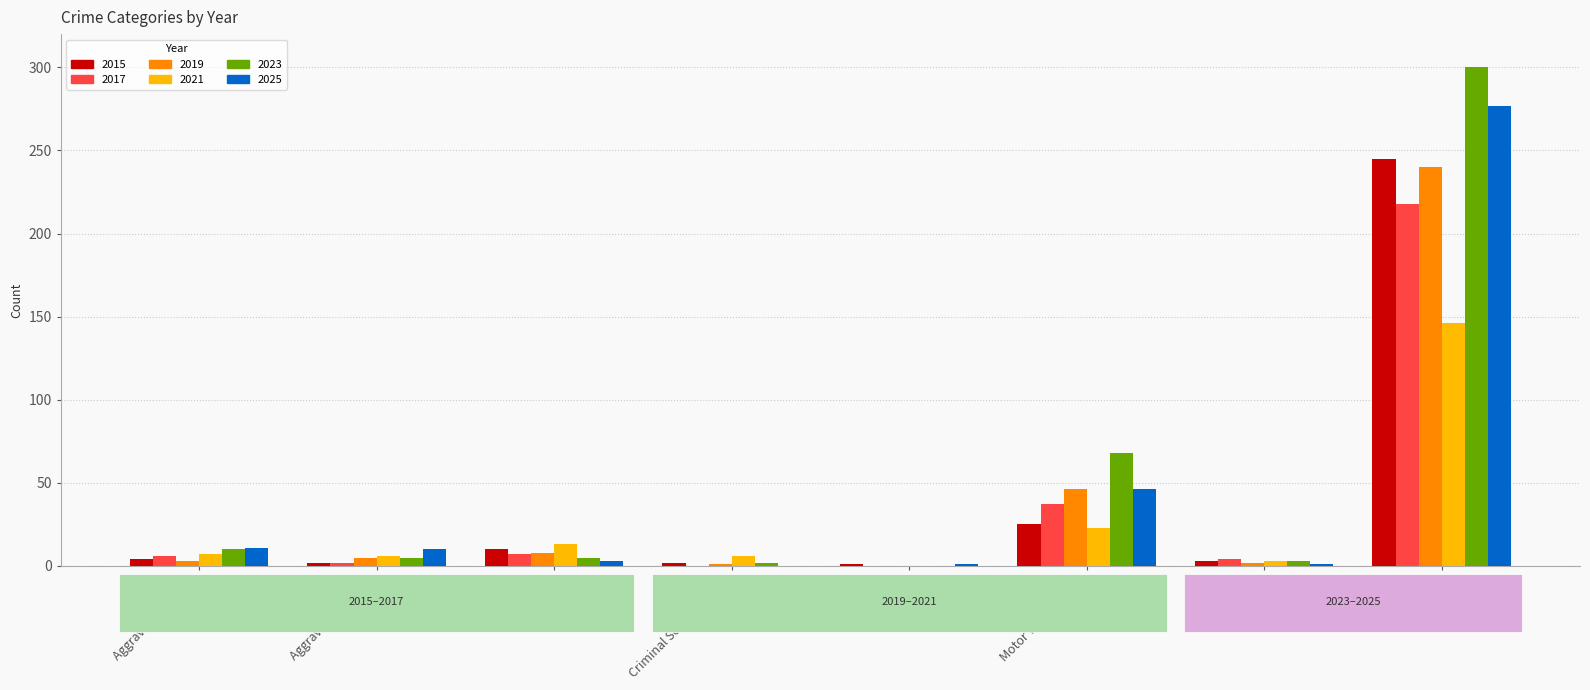

What is the highest value of the 2023 series?

300